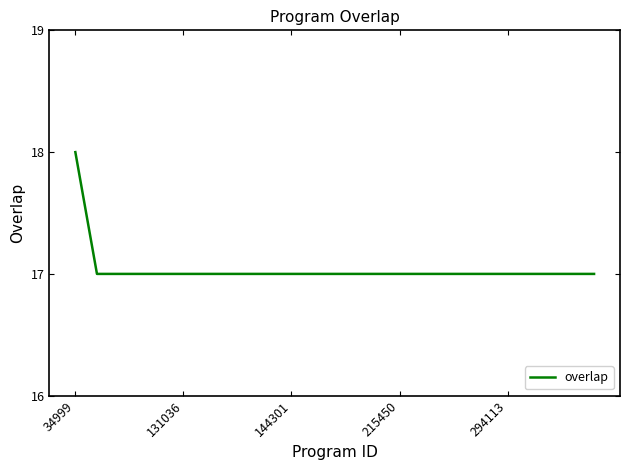

What is the greatest value displayed?

18